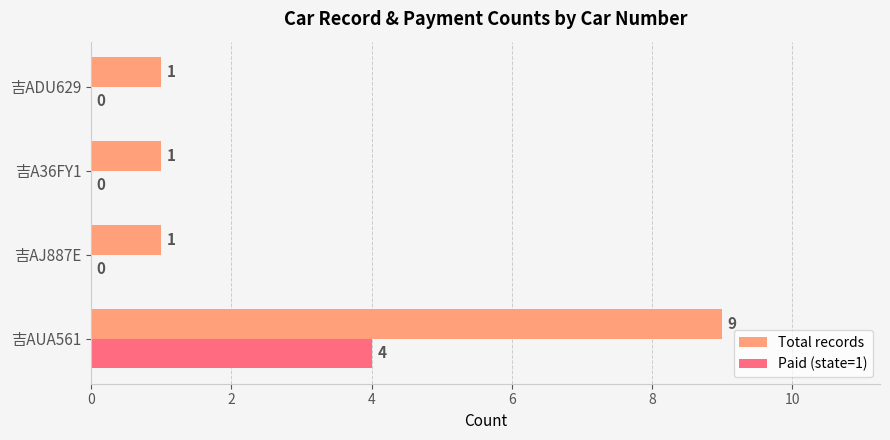

How many data points in Paid (state=1) are above 0?

1